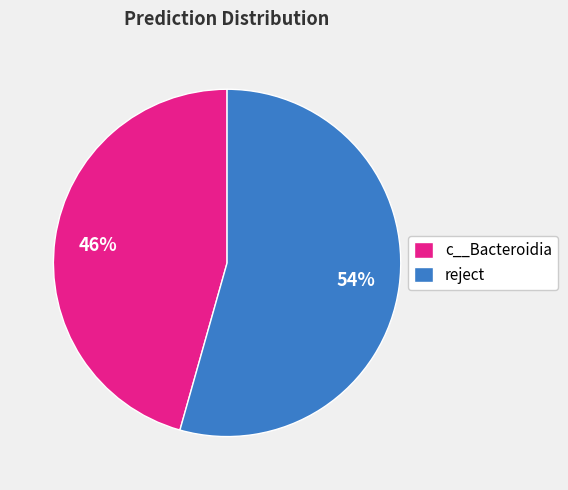

What percentage is the reject slice, to the nearest percent?

54%